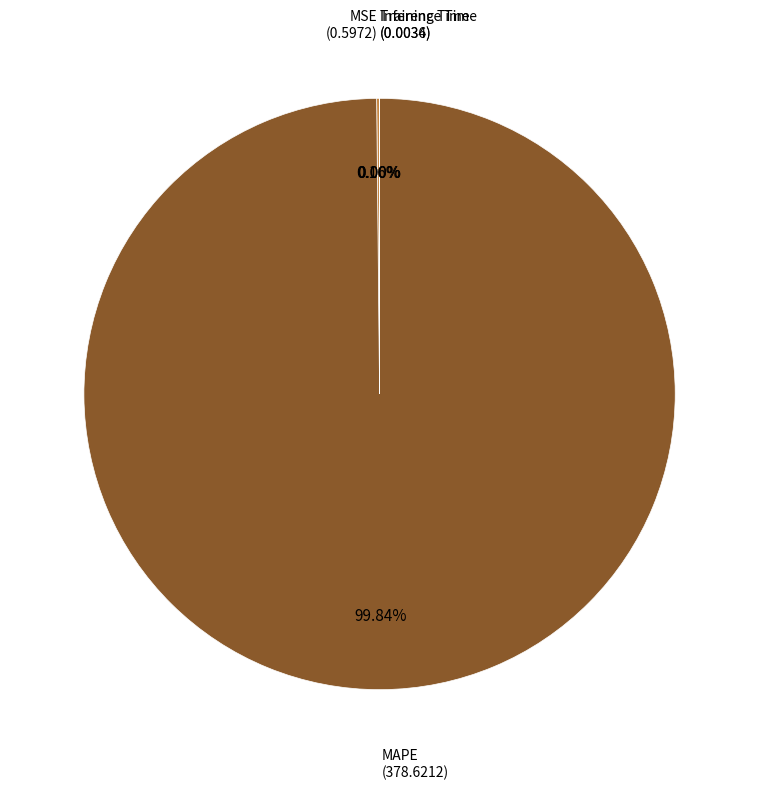

Is there a majority slice in this chart?

Yes